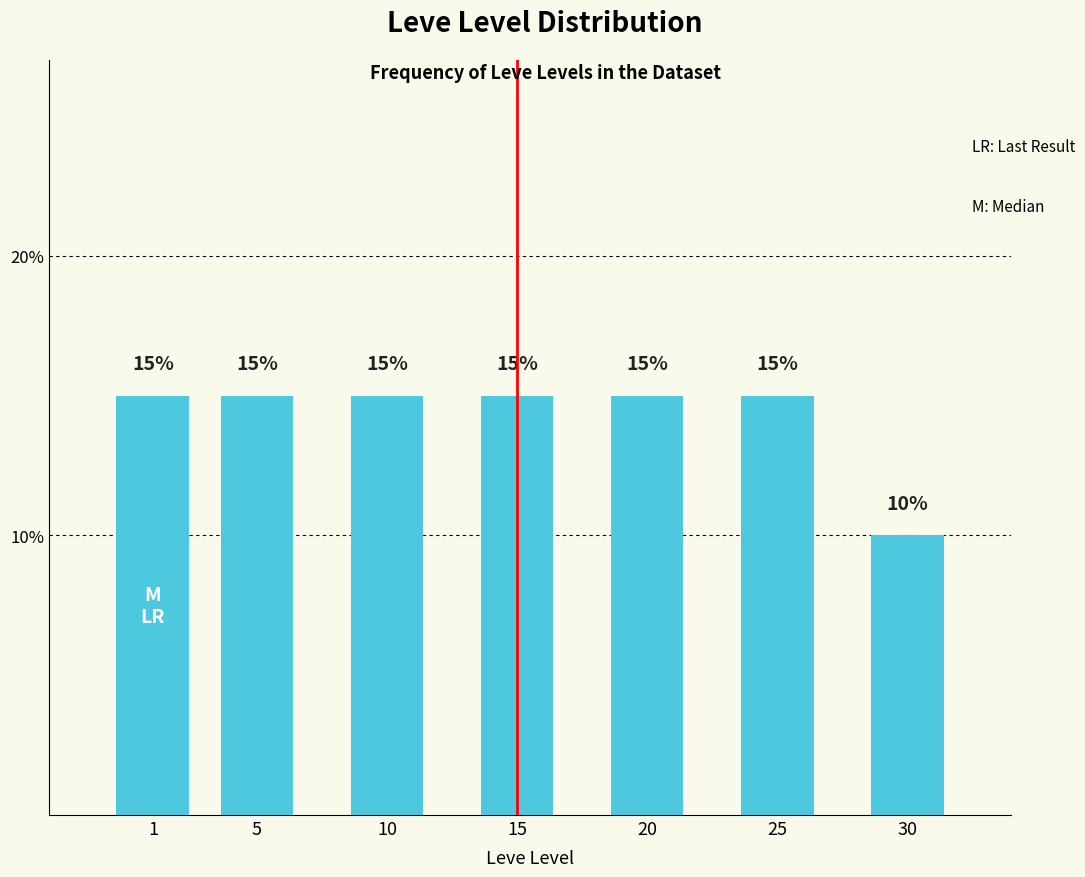

Reading left to right, list all the values displayed in this chart.

15	15	15	15	15	15	10